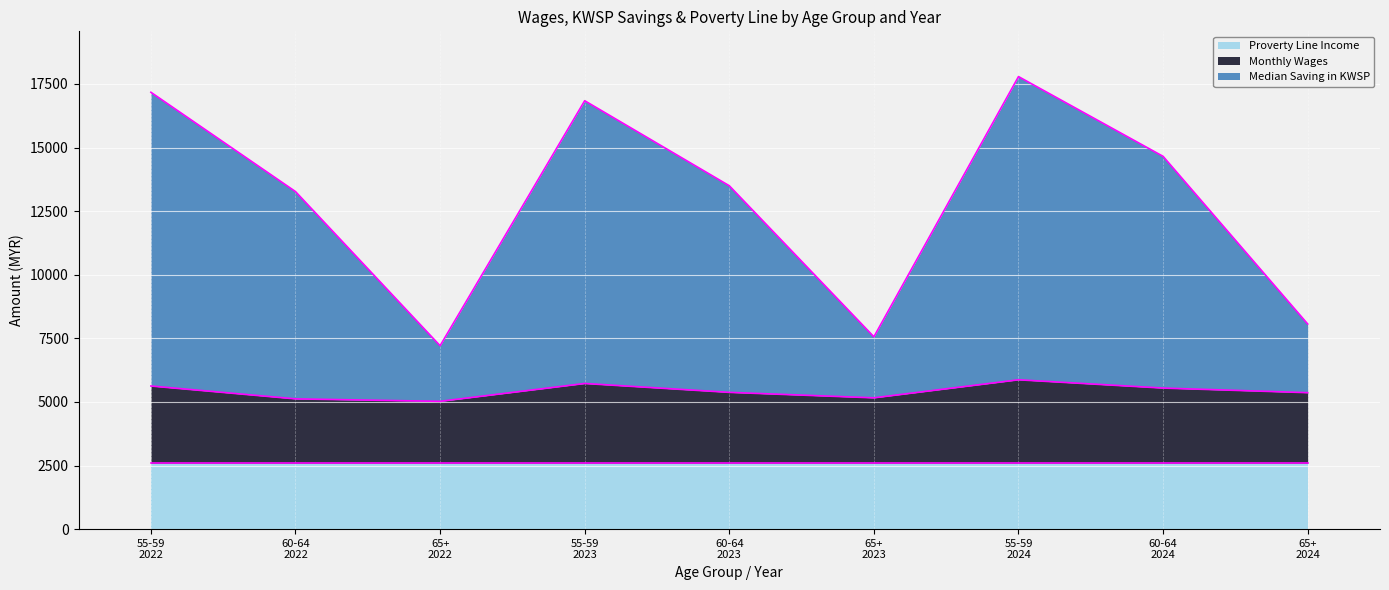

In Median Saving in KWSP, how many points are higher than both neighbors (excluding endpoints)?

2